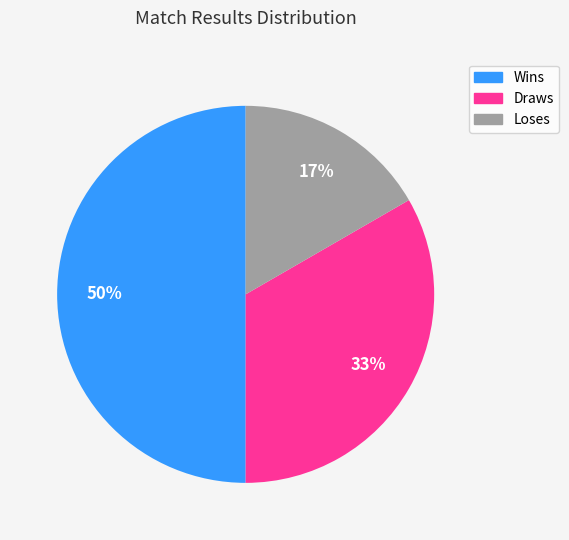

Does Draws account for over 50% of the chart?

No